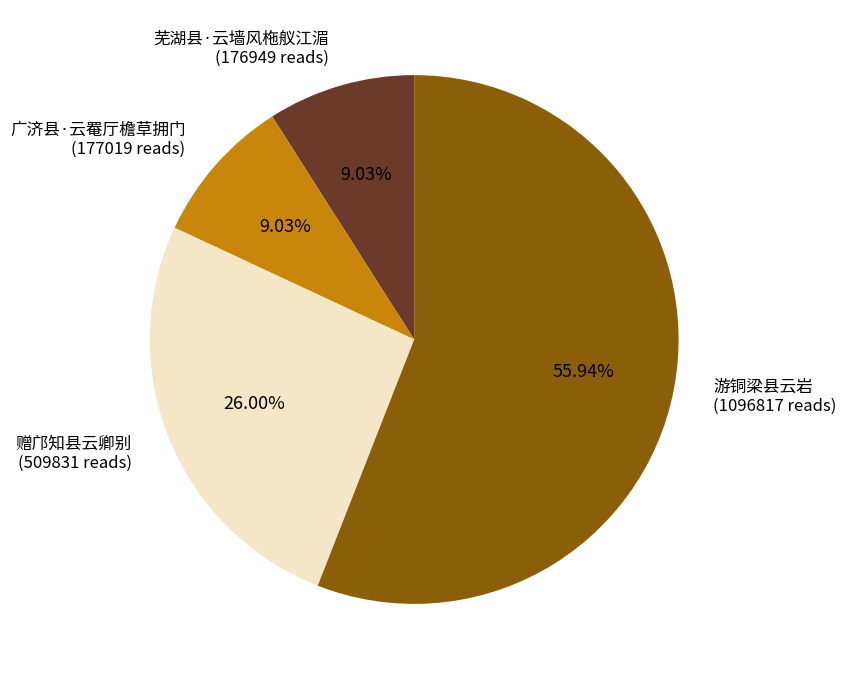

Approximately how many times larger is the value at 广济县·云罨厅檐草拥门 compared to 芜湖县·云墙风柂舣江湄?

1.0